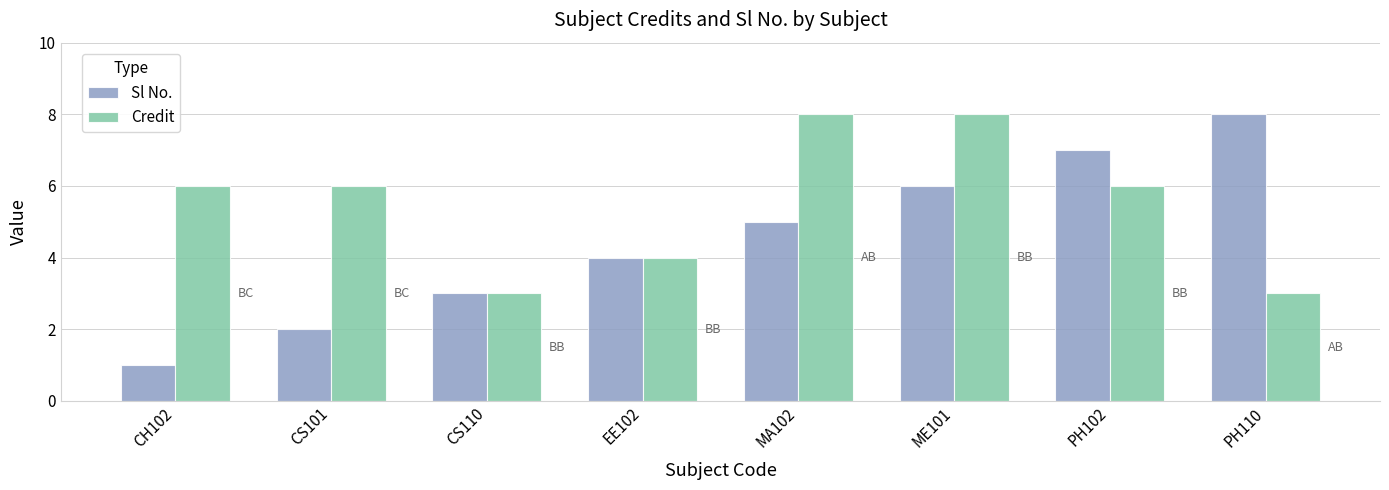

List the labels in order of Sl No. value, largest first.

PH110, PH102, ME101, MA102, EE102, CS110, CS101, CH102